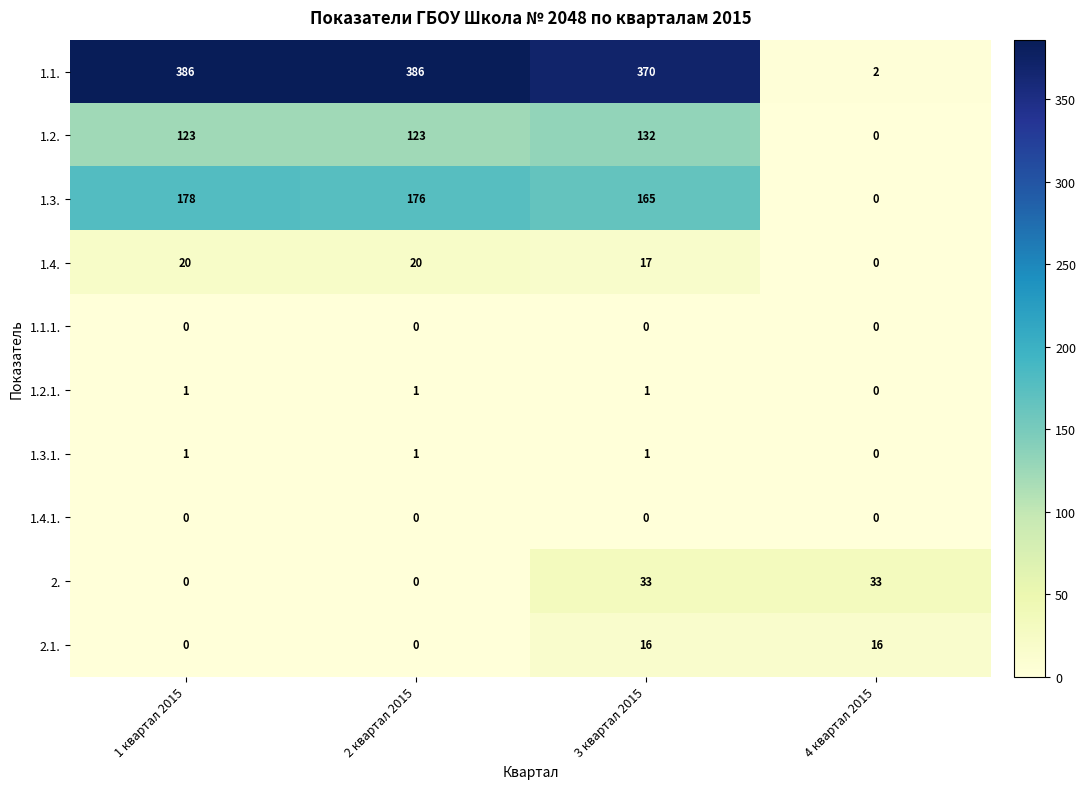

What is the spread (max minus min) of values at 3 квартал 2015?

370